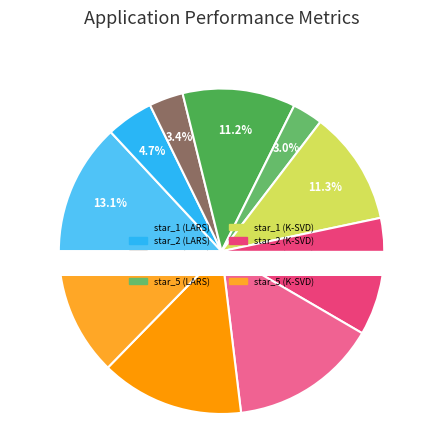

What percentage is NOT represented by star_1 (LARS)?

86.9%